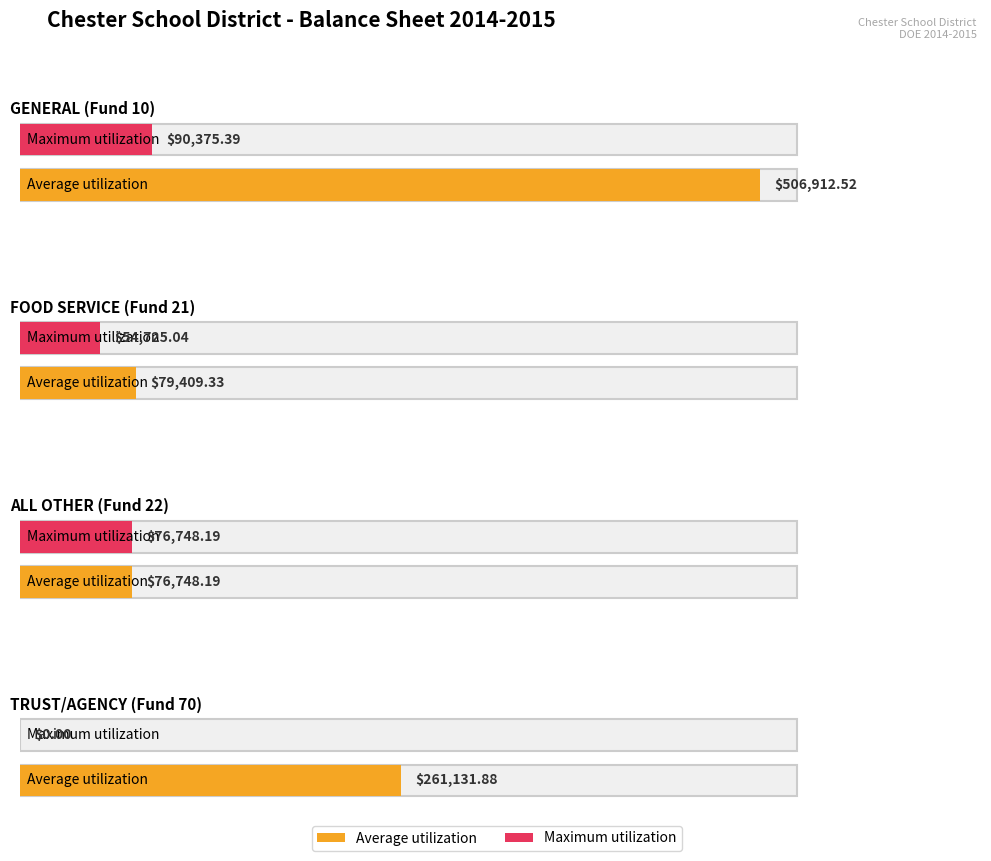

At which label is Maximum utilization closest to 45187?

FOOD SERVICE (Fund 21)